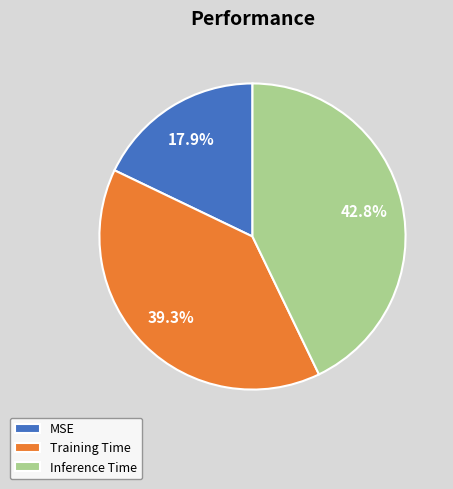

Which has a higher value, Inference Time or MSE?

Inference Time